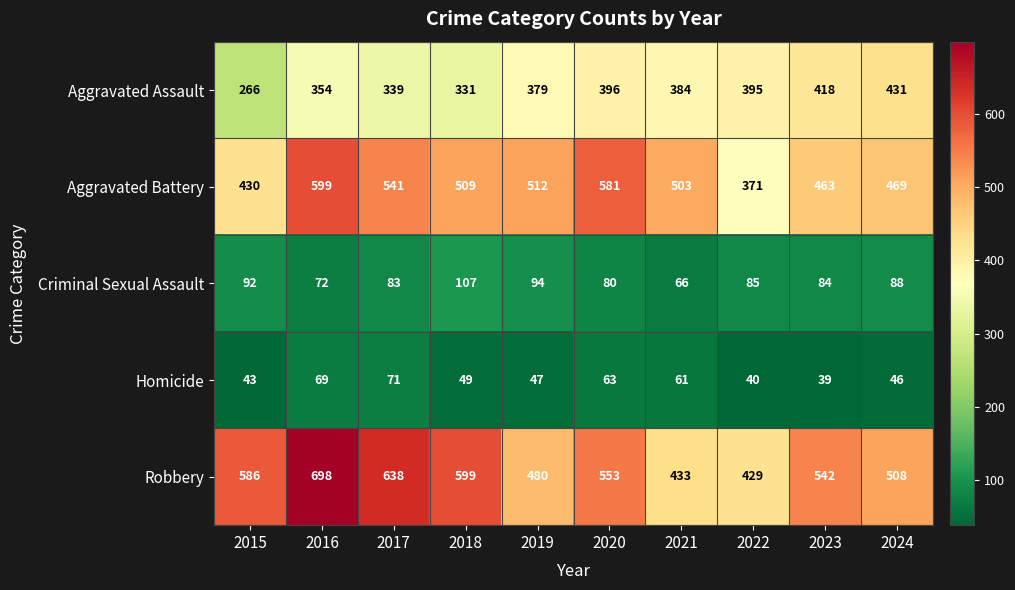

What is the difference between the maximum and minimum values in the Aggravated Assault series?

165